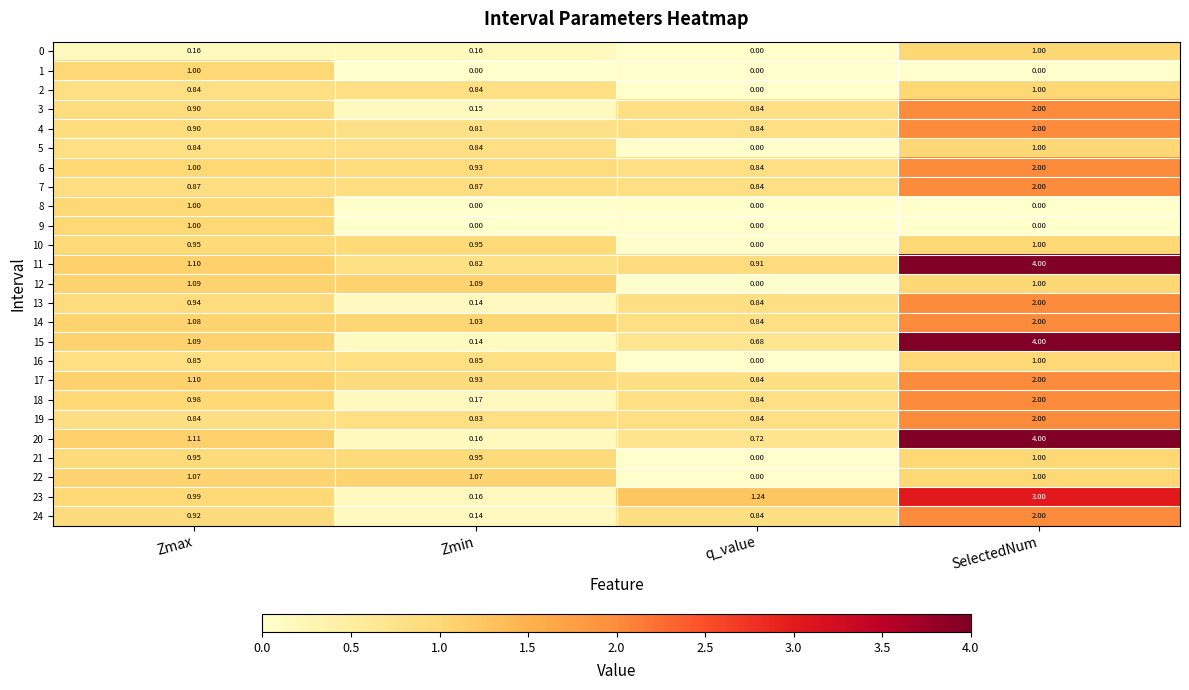

Which category has the highest value in the 6 series?

SelectedNum